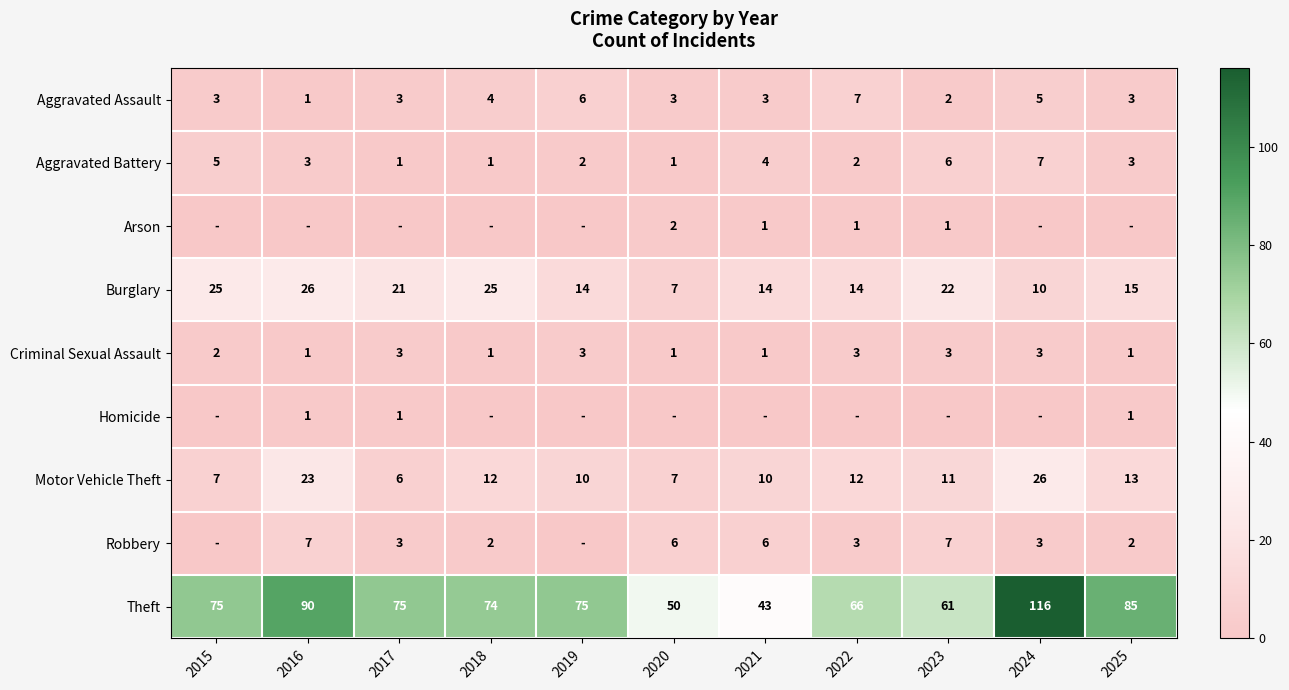

The Aggravated Battery series shows 2 at 2021. True or false?

False